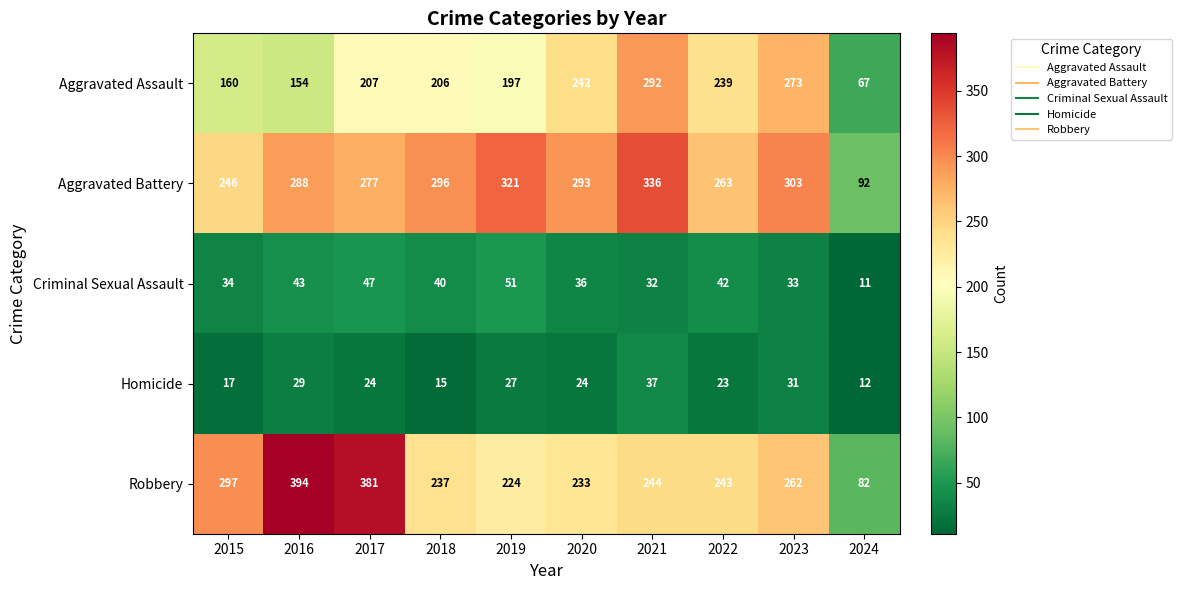

Which series has the largest total across all categories?

Aggravated Battery